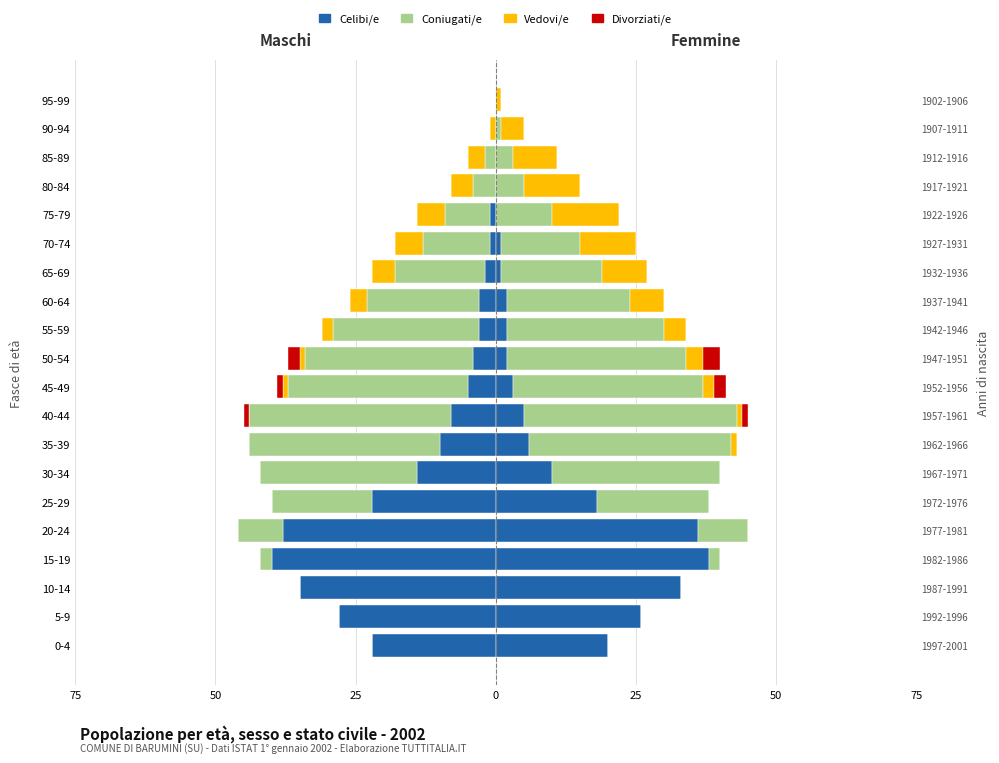

How many Divorziati values are between 0 and 1?

17